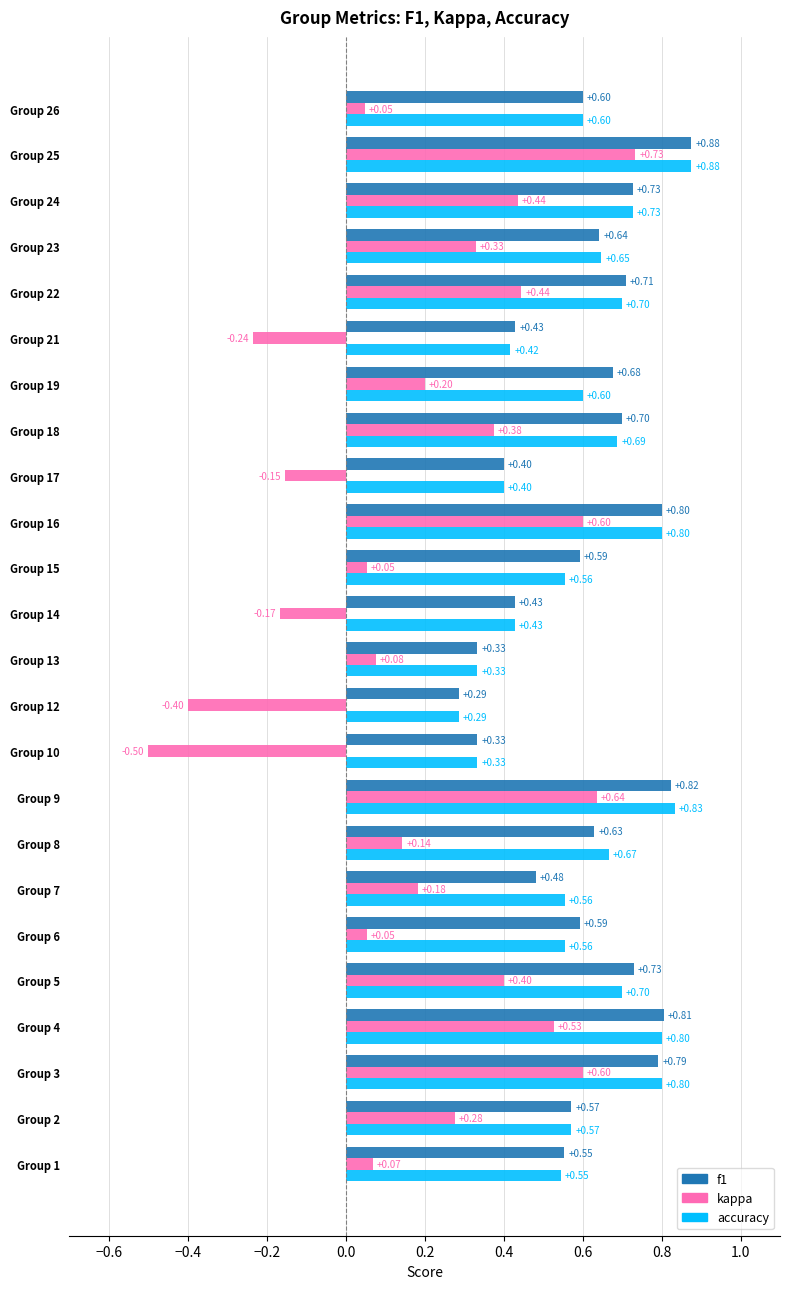

At how many categories does at least one series exceed 0?

24